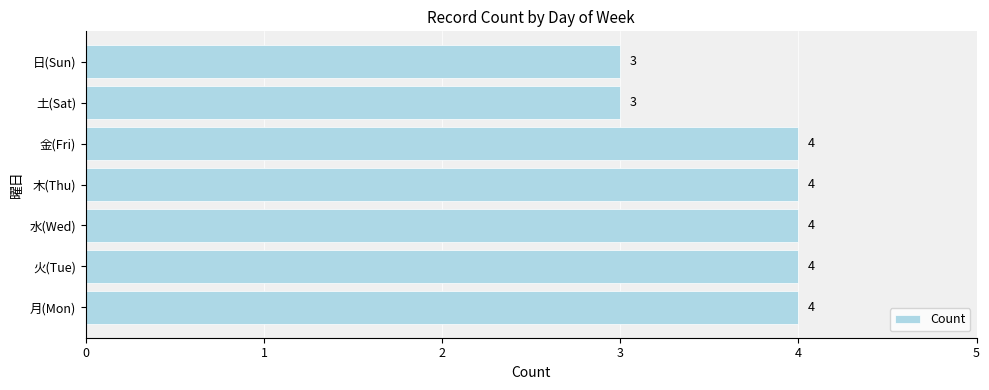

What is the sum of all values?

26